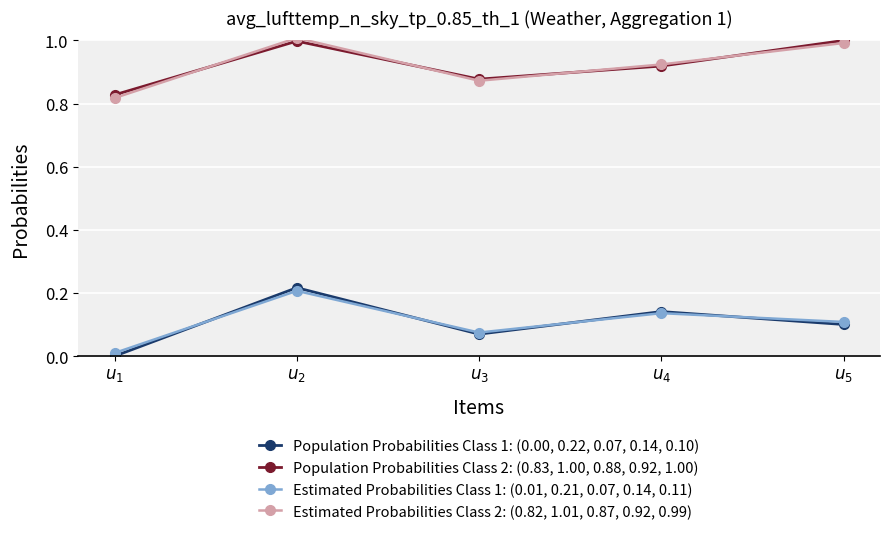

True or false: Estimated Probabilities Class 1: (0.01, 0.21, 0.07, 0.14, 0.11) and Estimated Probabilities Class 2: (0.82, 1.01, 0.87, 0.92, 0.99) intersect in this chart.

False